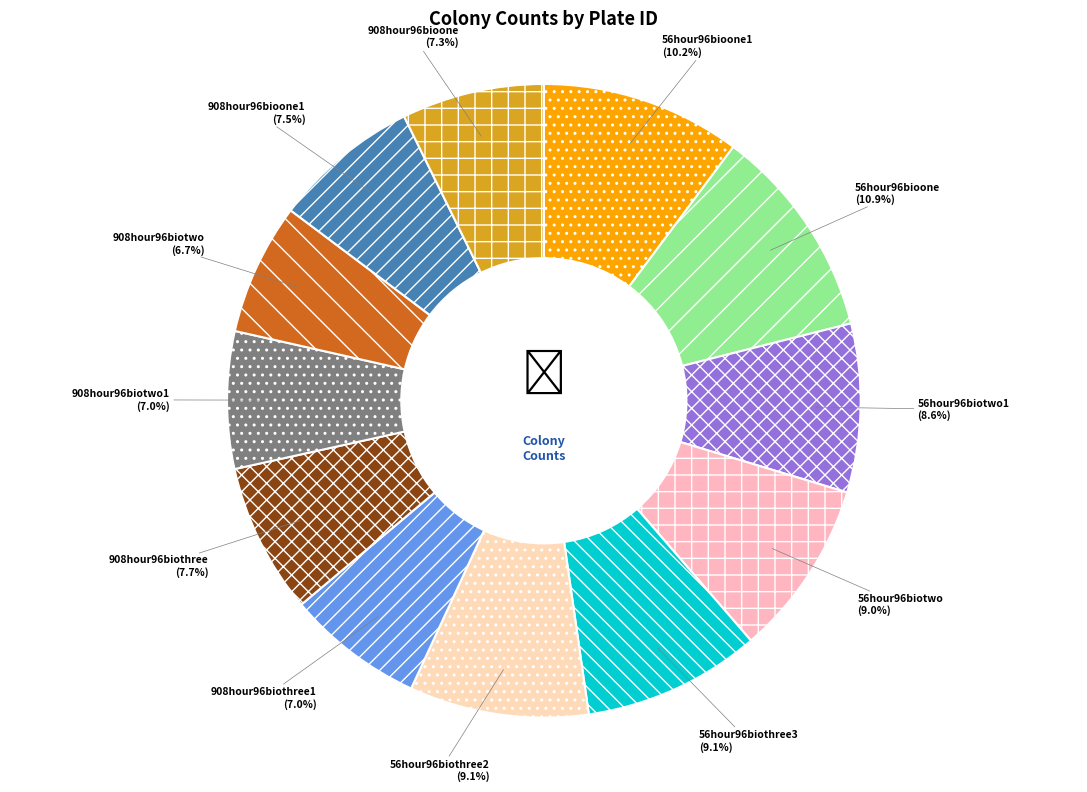

To the nearest percent, what is the difference between the largest and smallest slice percentages?

4%